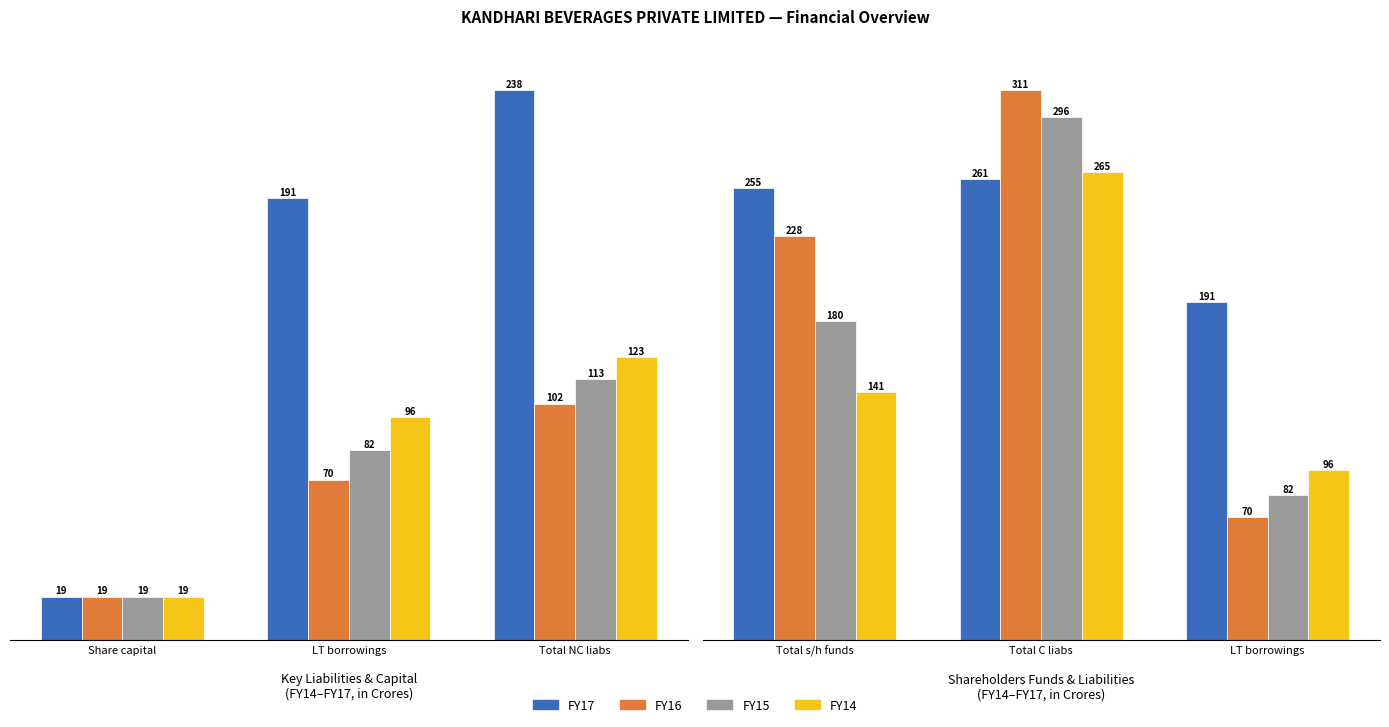

Which series has the widest spread of values?

FY16